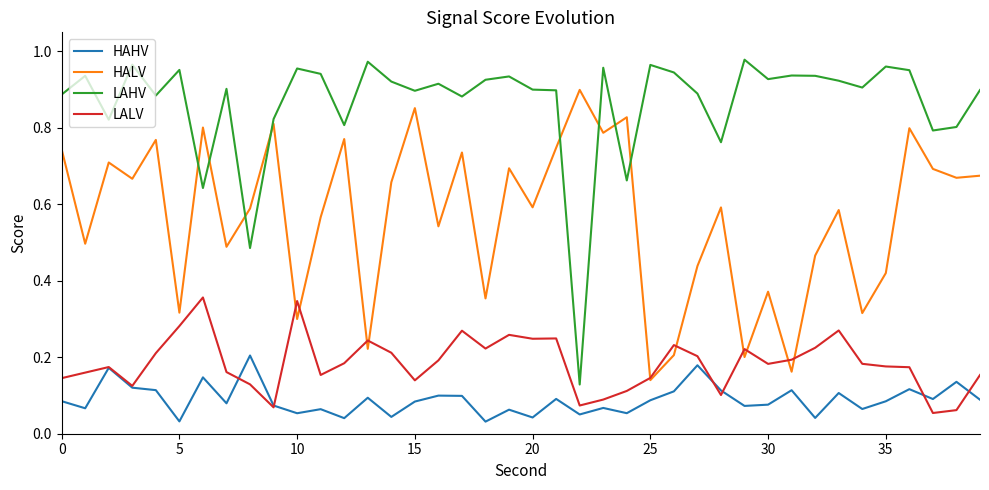

Count the number of categories in the chart.

40